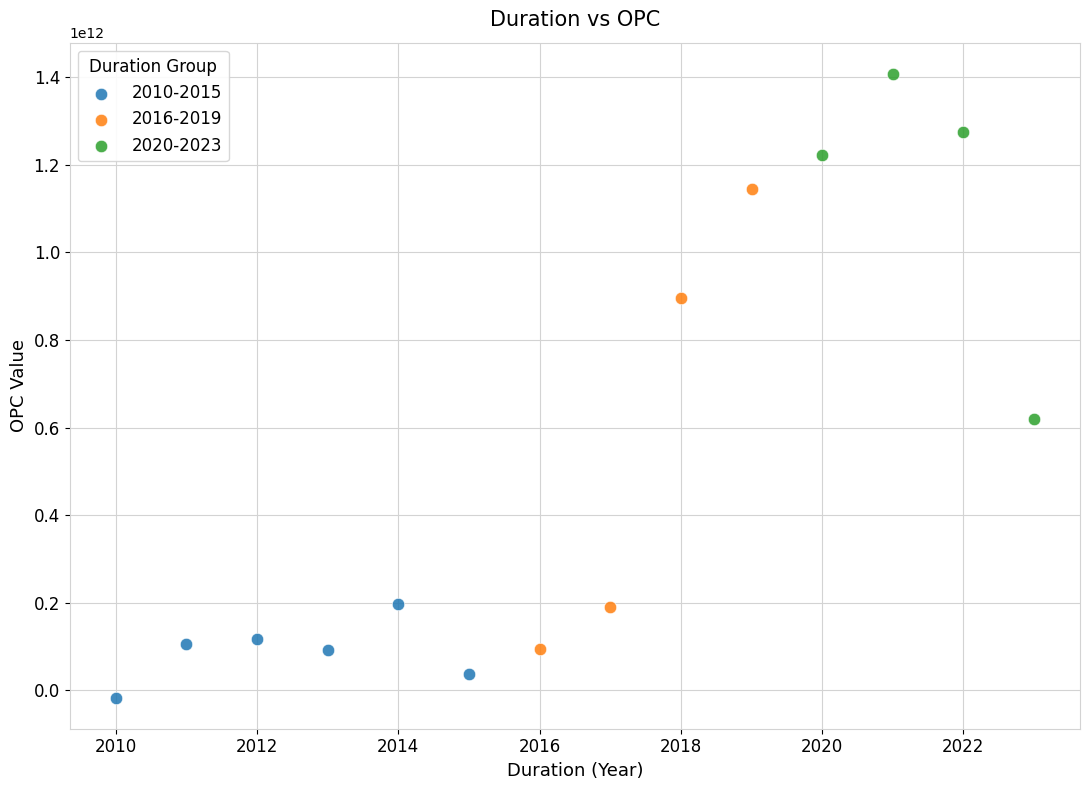

Which series has the widest spread of Y values?

2016-2019